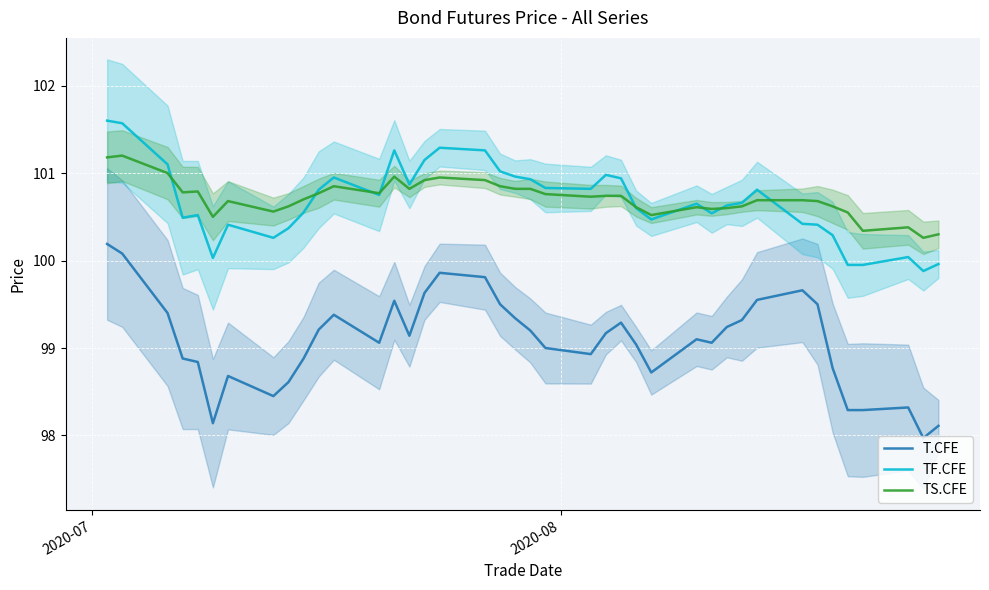

What is the maximum value for T.CFE?

100.2